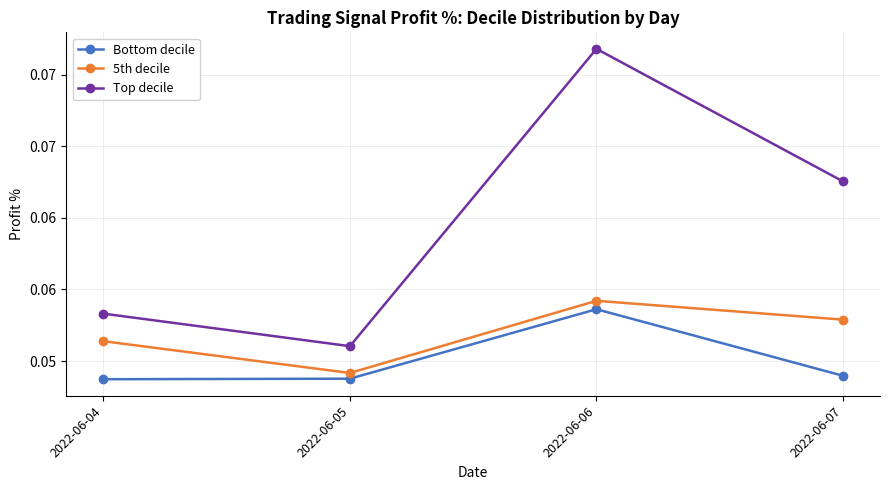

Is it true that 5th decile equals 0.1 at 2022-06-04?

True